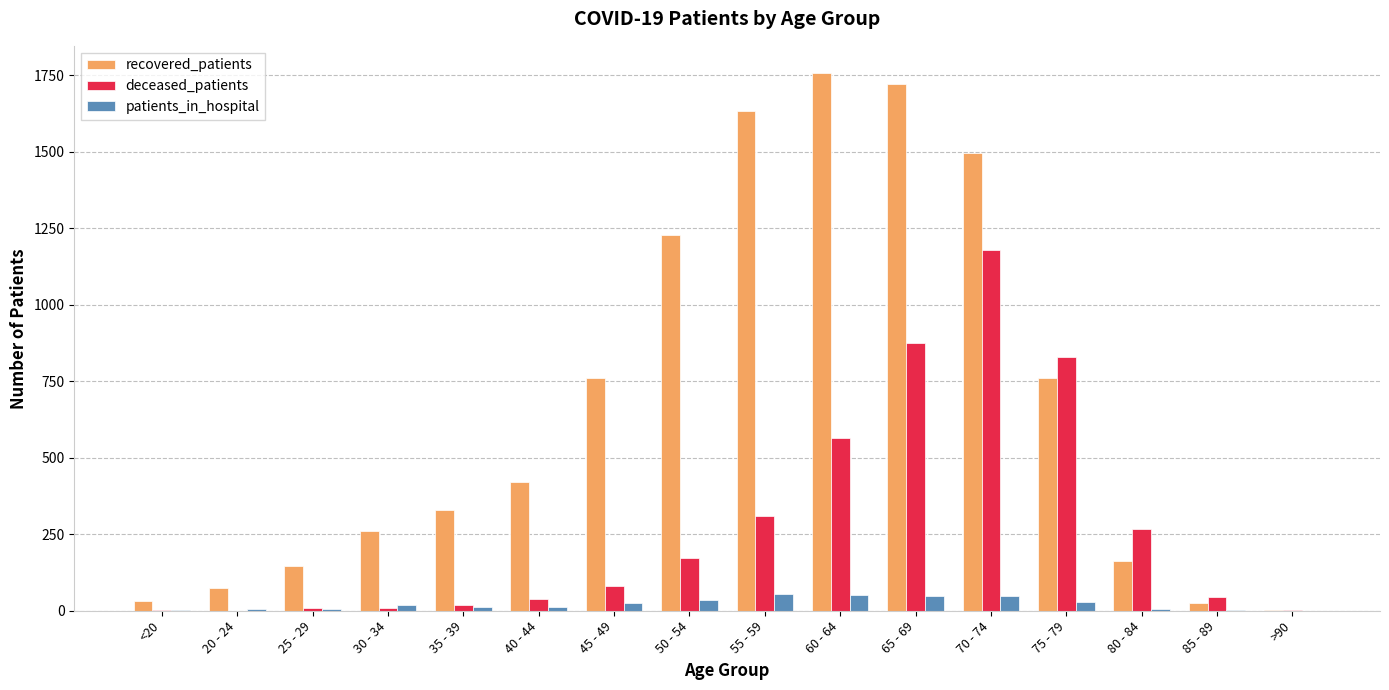

What is the sum of all recovered_patients values?

10812